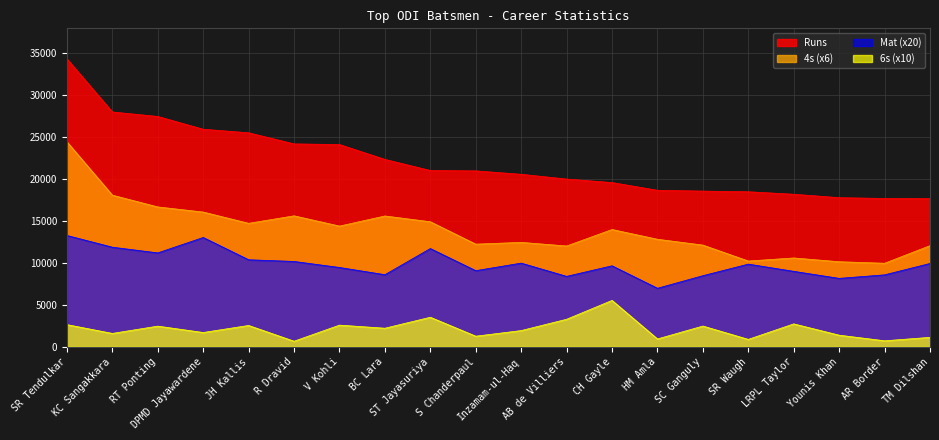

What is the value of the Mat point at the 9th from the left?

11720